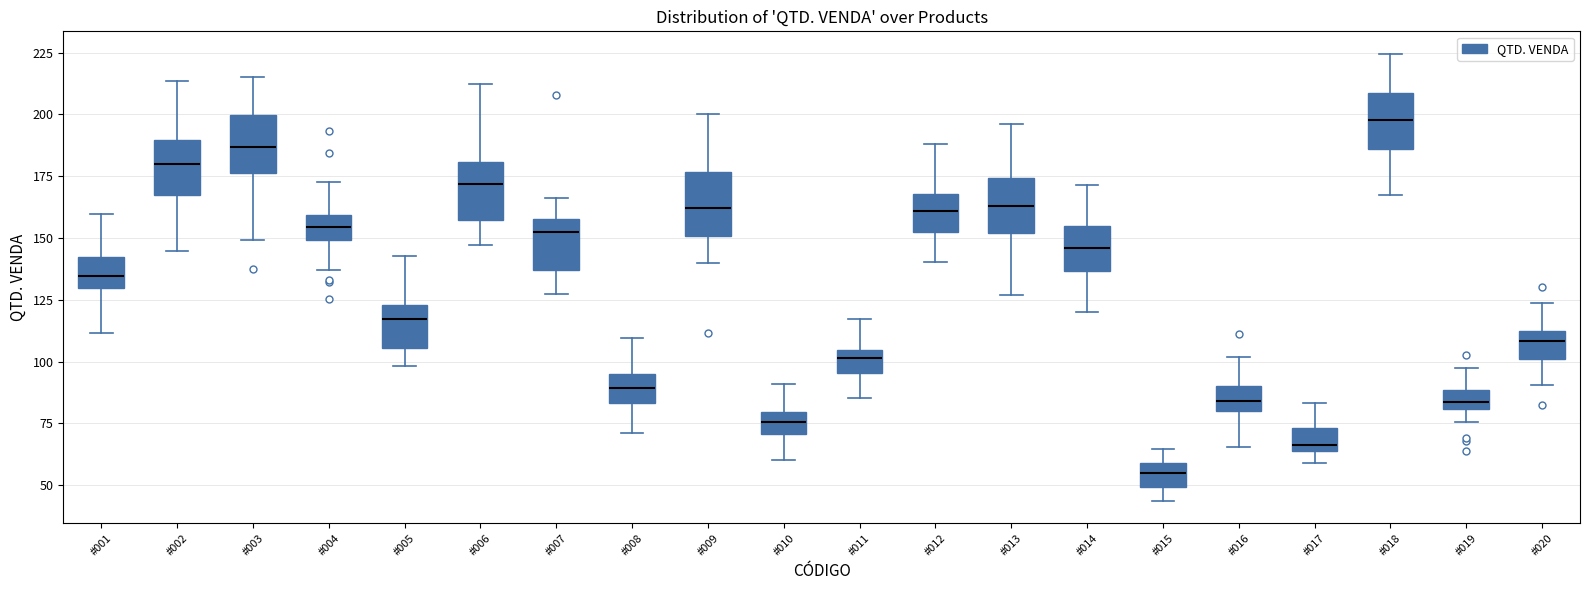

Where does the lower whisker of the box for #019 end on the y-axis? The values are not printed on the chart, so give them approximately, as read against the axis.

75